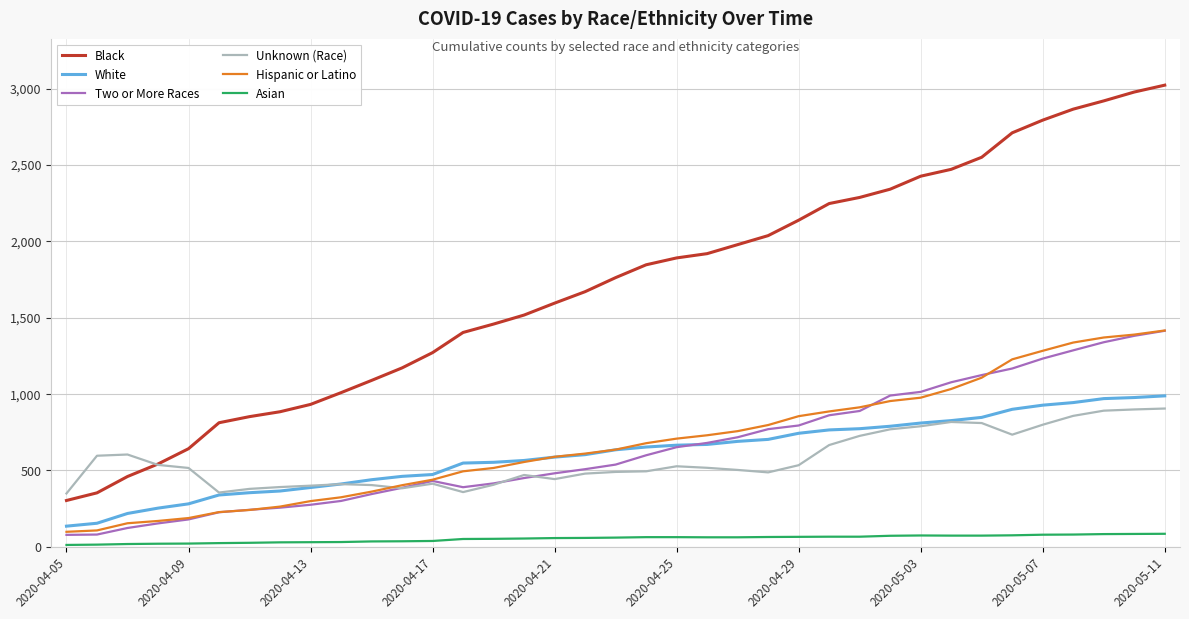

True or false: Unknown (Race) and Asian cross at least once.

False